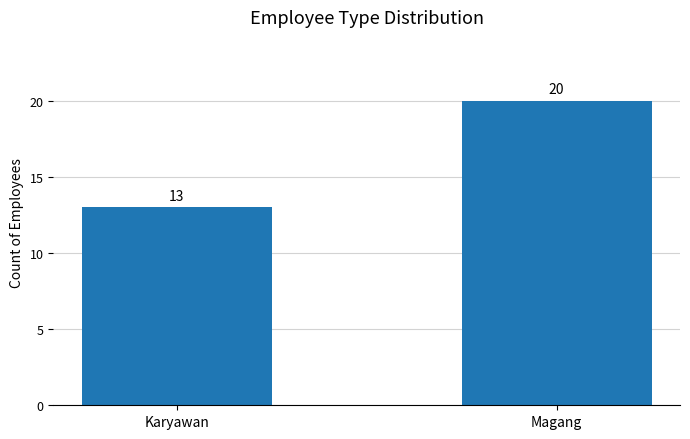

How many bars are there in total?

2